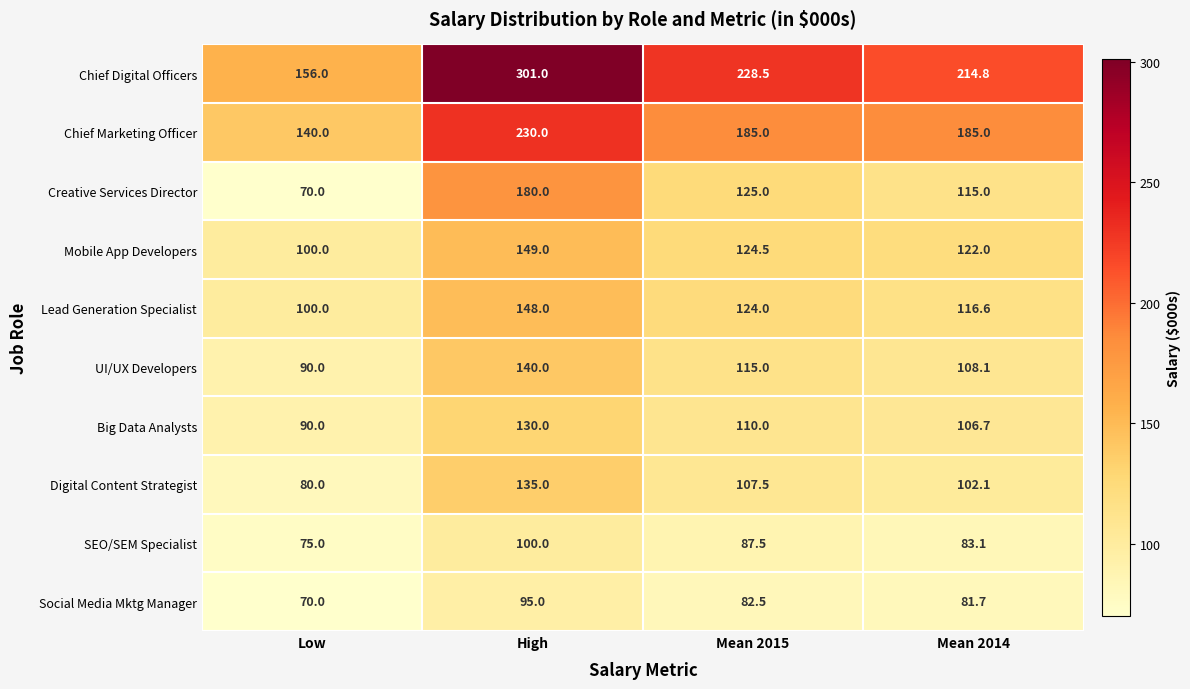

What is the total value across all series at High?

1608.0